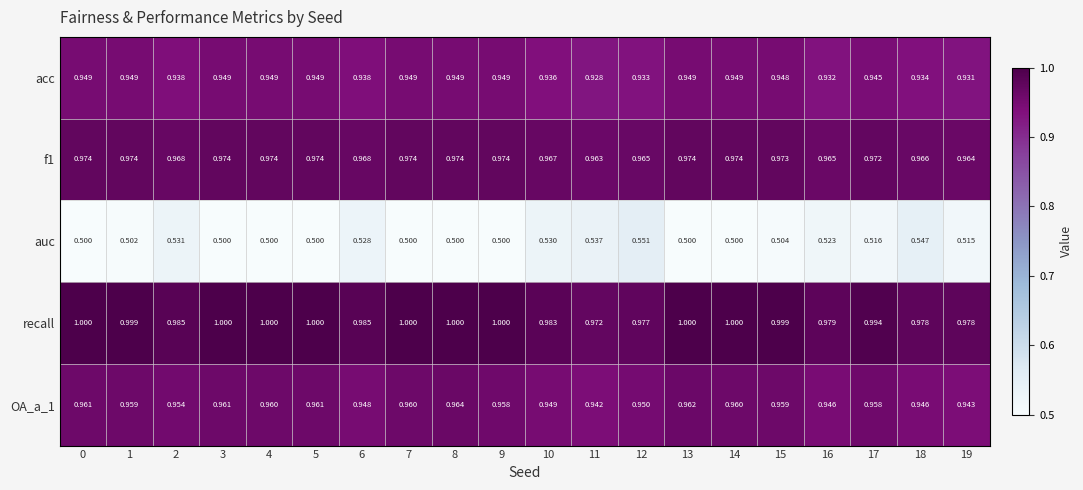

What is the smallest value displayed?

0.5